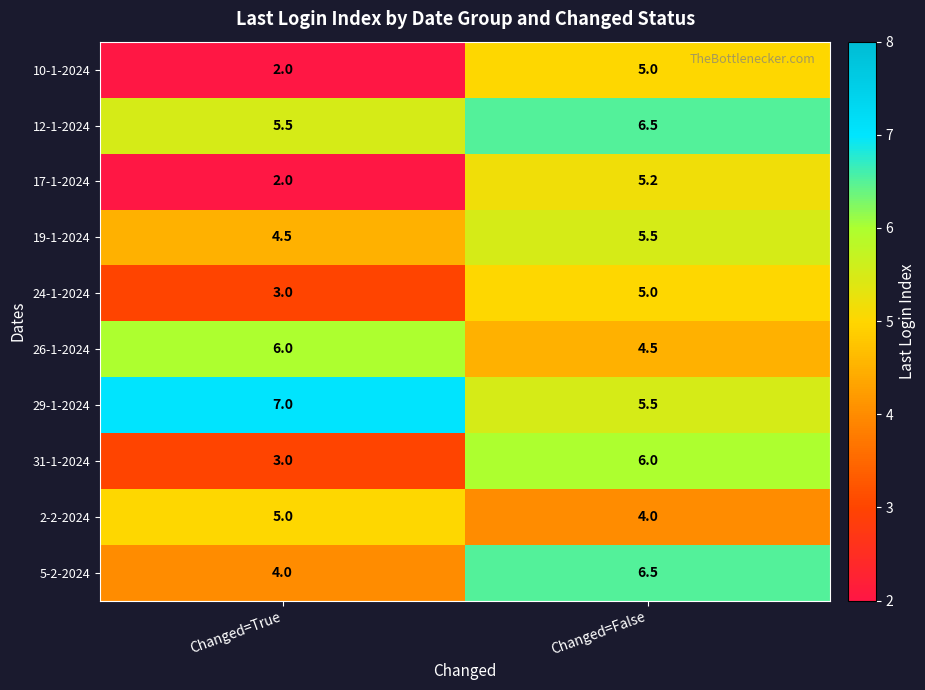

The value of 29-1-2024 at Changed=False is 2.4. True or false?

False